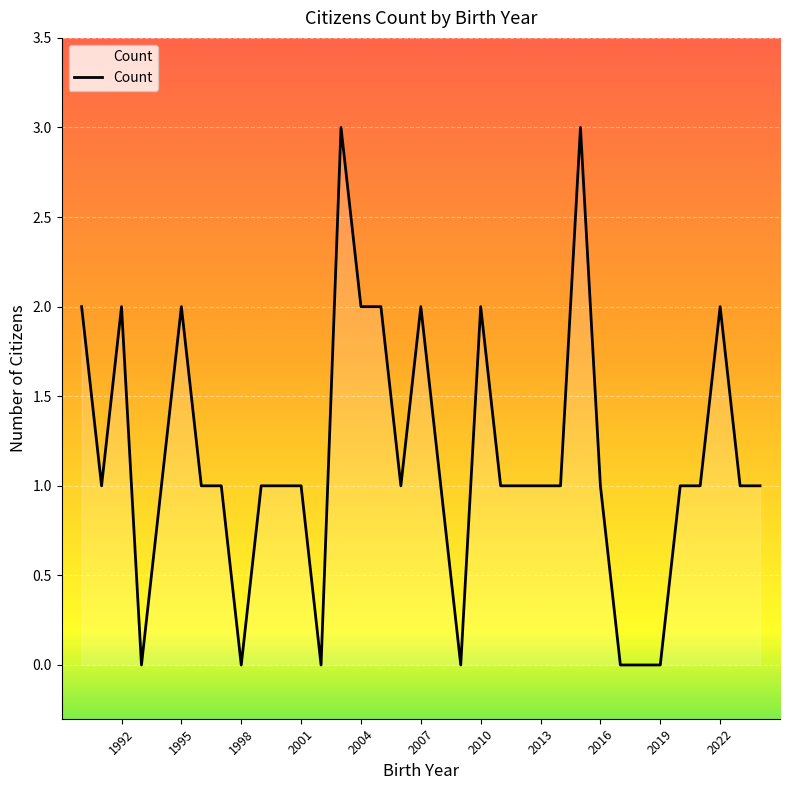

What is the difference between the maximum and minimum values?

3